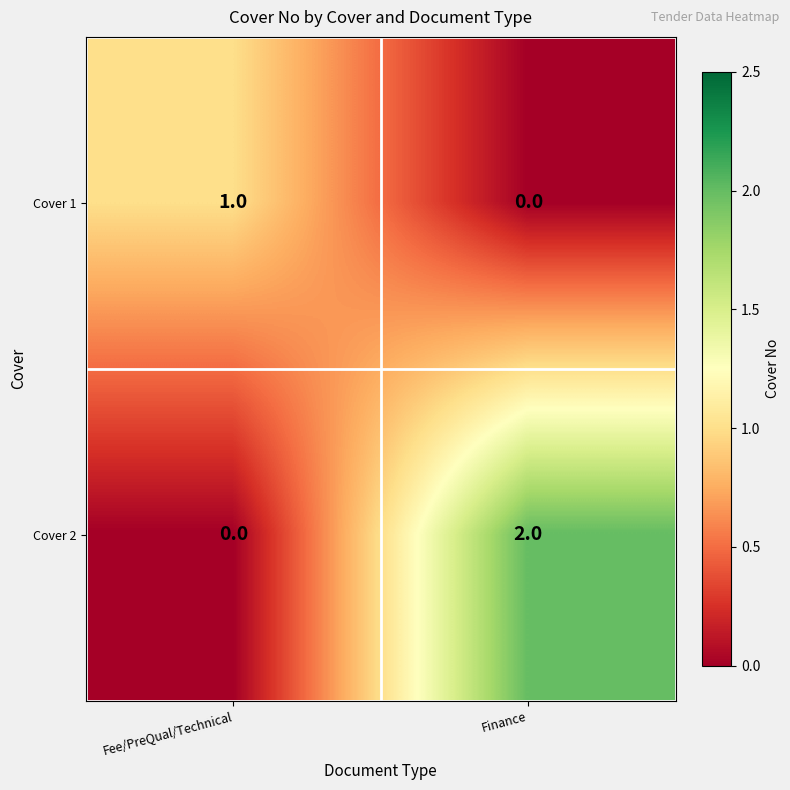

Which series has the largest range (max minus min)?

Cover 2